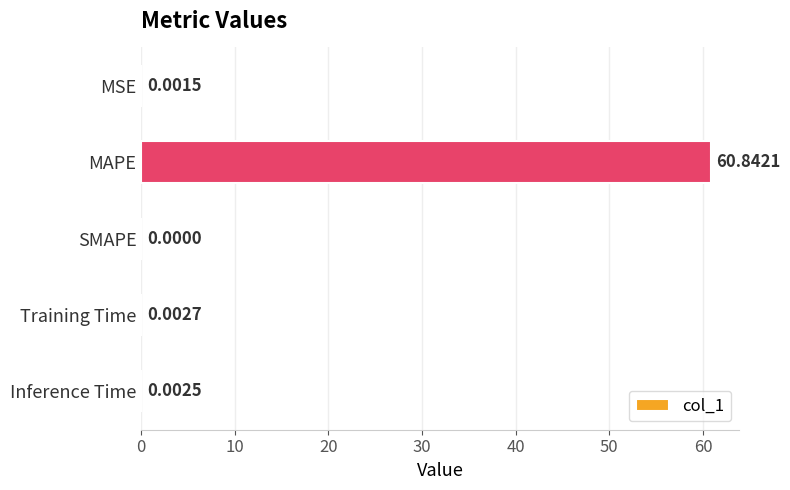

What is the sum of the values at SMAPE and MAPE?

60.8